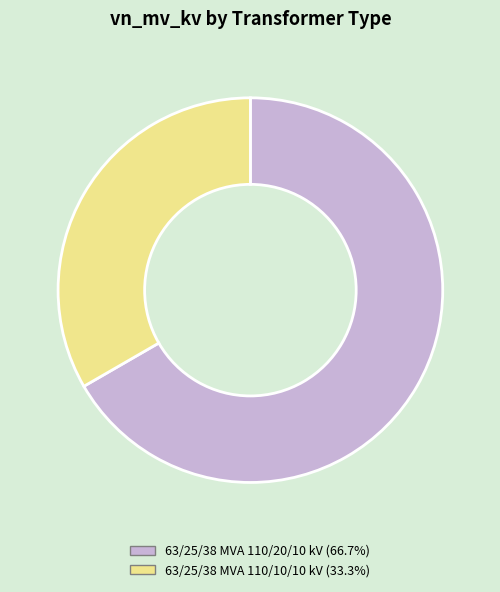

Combined, do 63/25/38 MVA 110/10/10 kV (33.3%) and 63/25/38 MVA 110/20/10 kV (66.7%) account for over 50%?

Yes